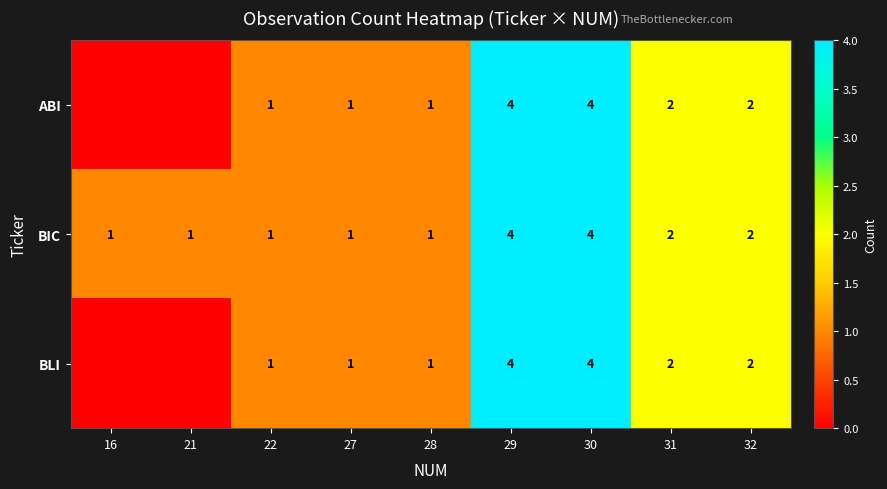

True or false: BIC has a value of 4 at 30.

True